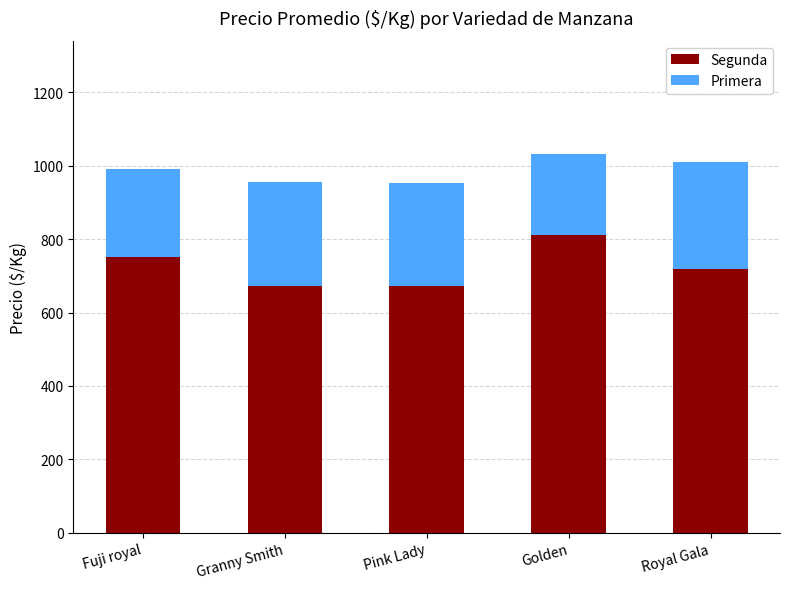

At which label does Segunda reach its peak?

Golden